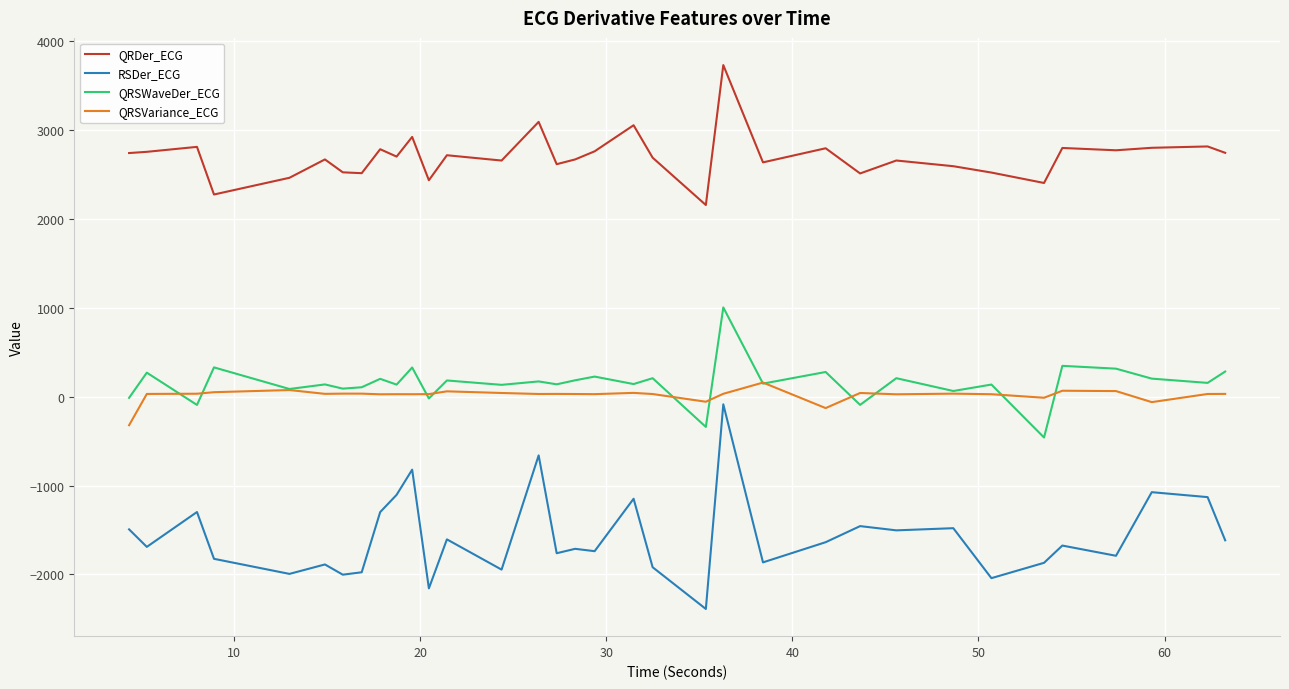

What are all the series names shown in the legend?

QRDer_ECG, RSDer_ECG, QRSWaveDer_ECG, QRSVariance_ECG